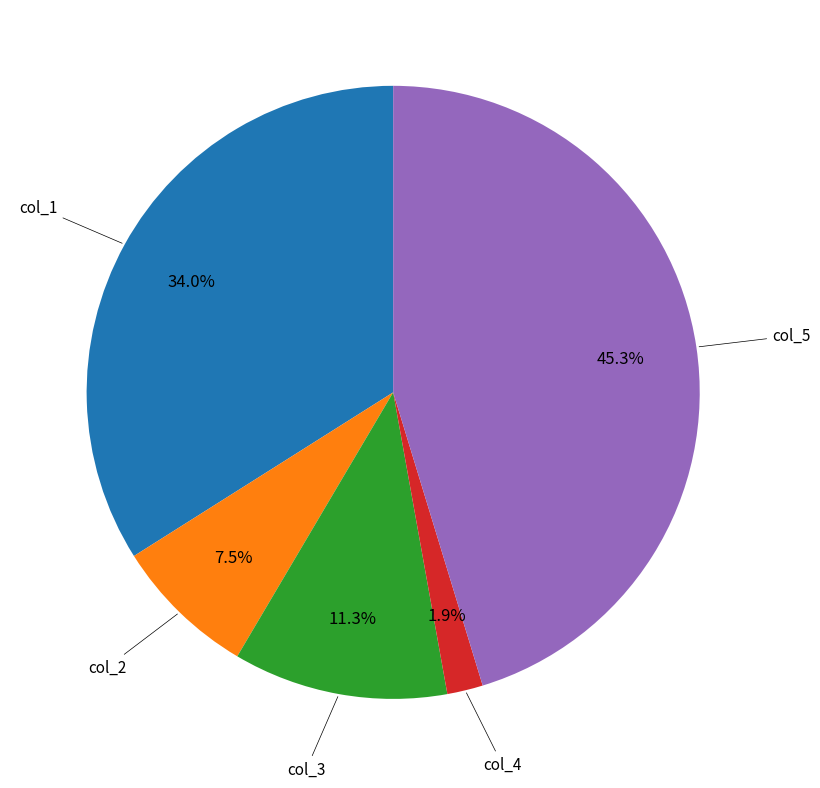

Is there any slice that represents more than half of the pie?

No